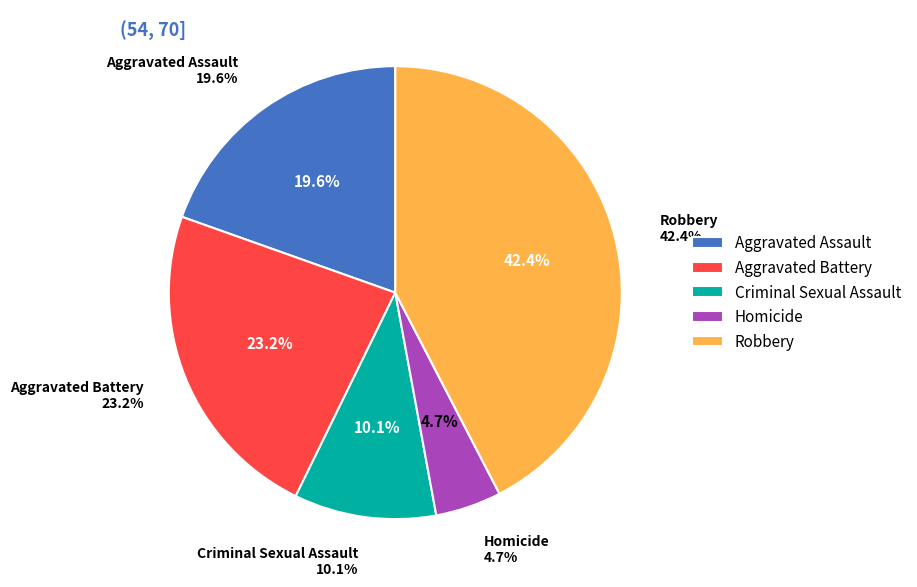

Rank the categories by value from lowest to highest.

Homicide, Criminal Sexual Assault, Aggravated Assault, Aggravated Battery, Robbery